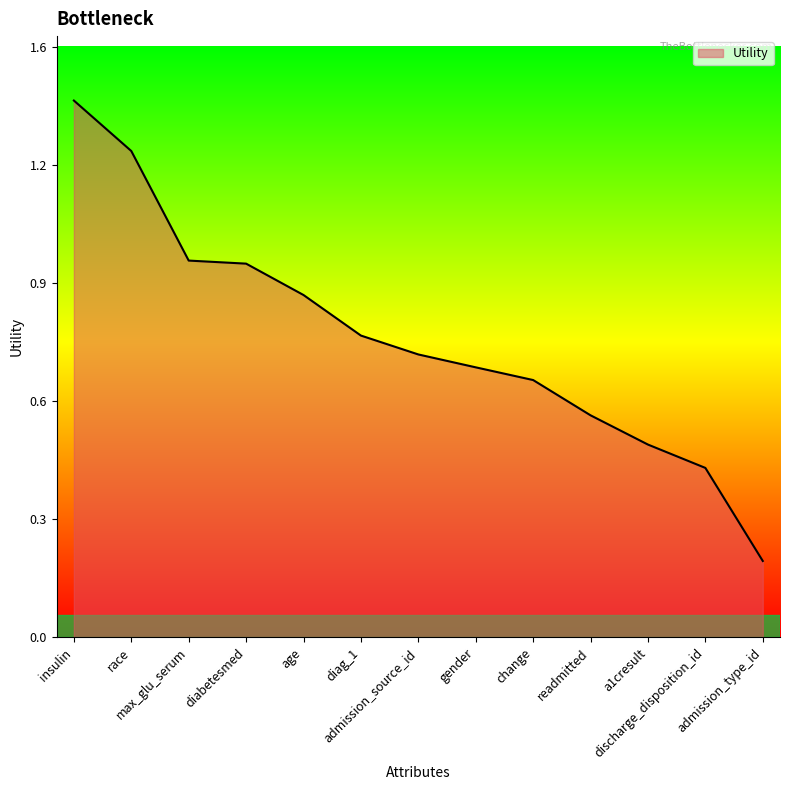

Does the chart display data point markers on the line(s)?

No